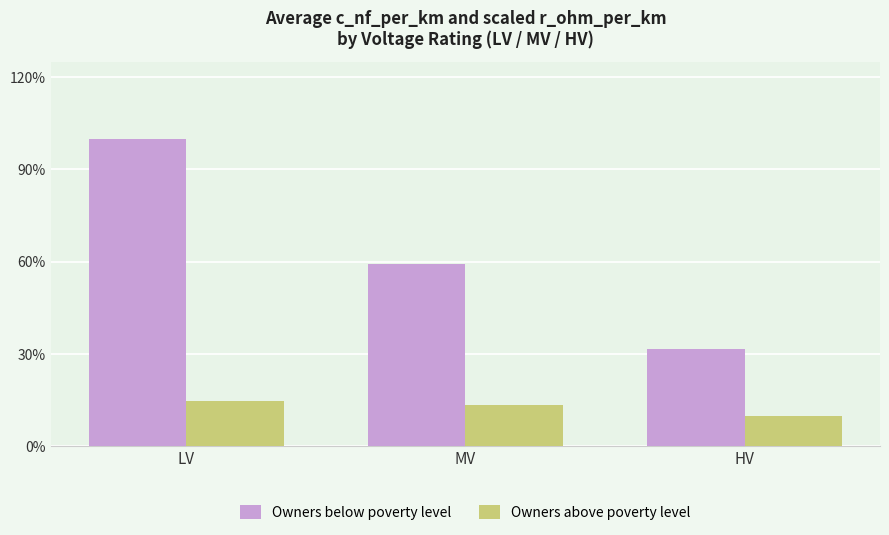

Where is Owners below poverty level nearest to the value 161?

MV